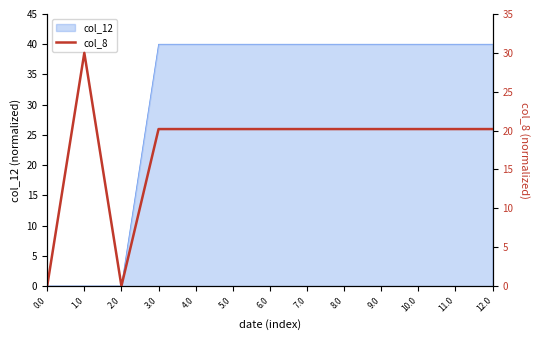

Does the chart display data point markers on the line(s)?

No